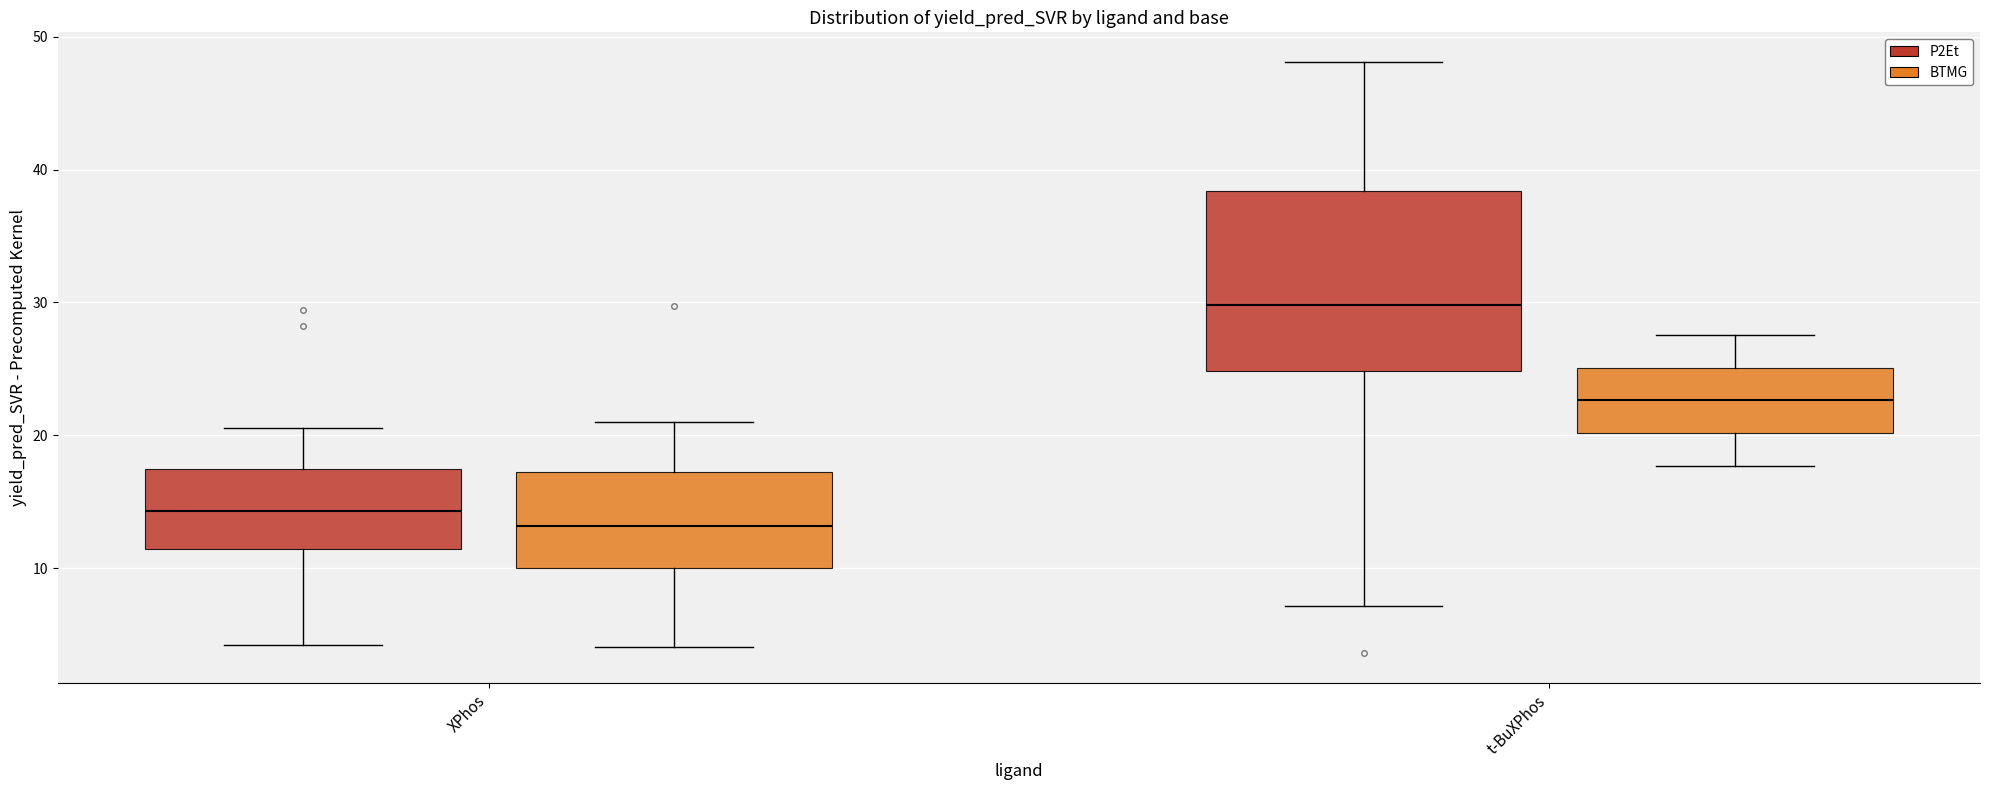

Where is the upper edge of the box for XPhos (BTMG) on the y-axis? The values are not printed on the chart, so give them approximately, as read against the axis.

17